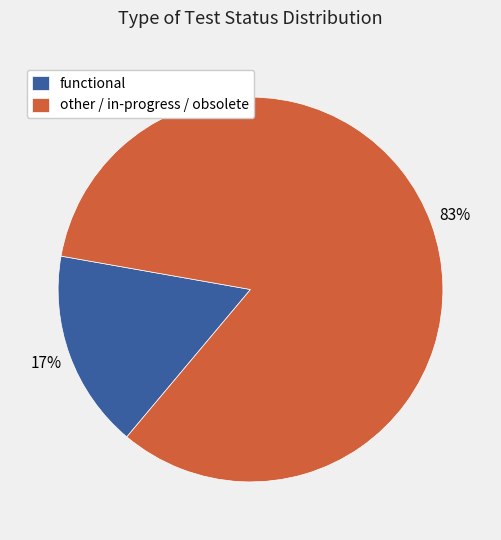

Which slice is the smallest?

functional